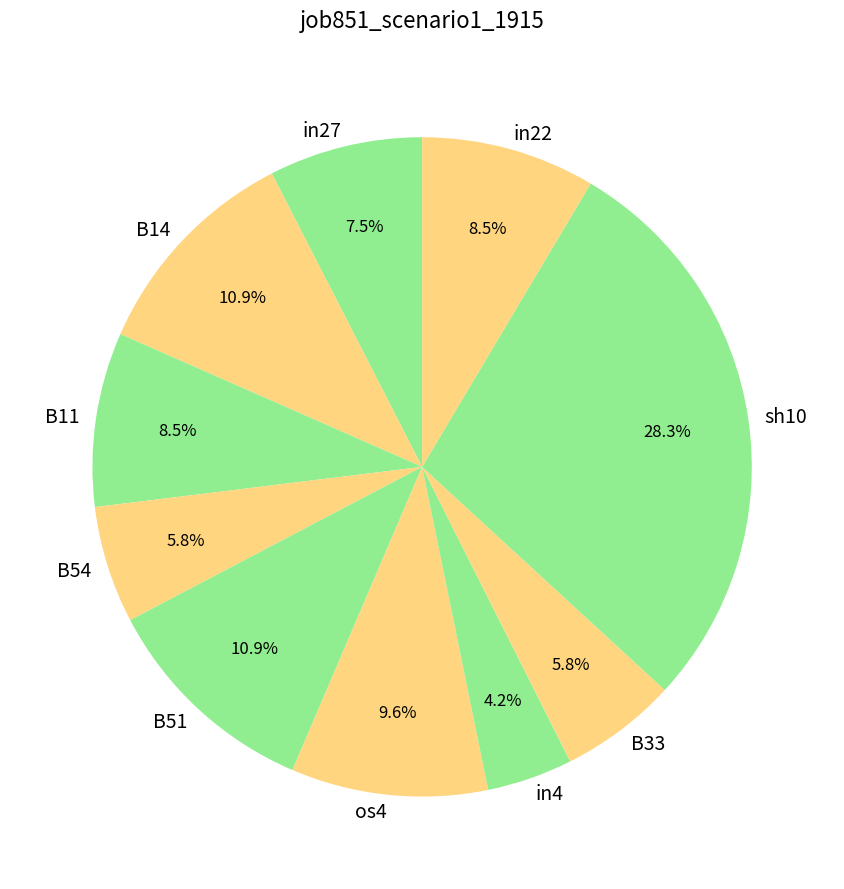

To the nearest percent, what is the average slice percentage?

10%